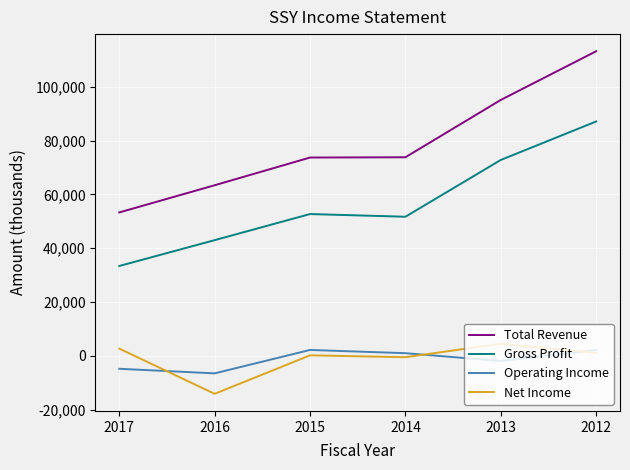

What is the average value of the Operating Income series?

-1300